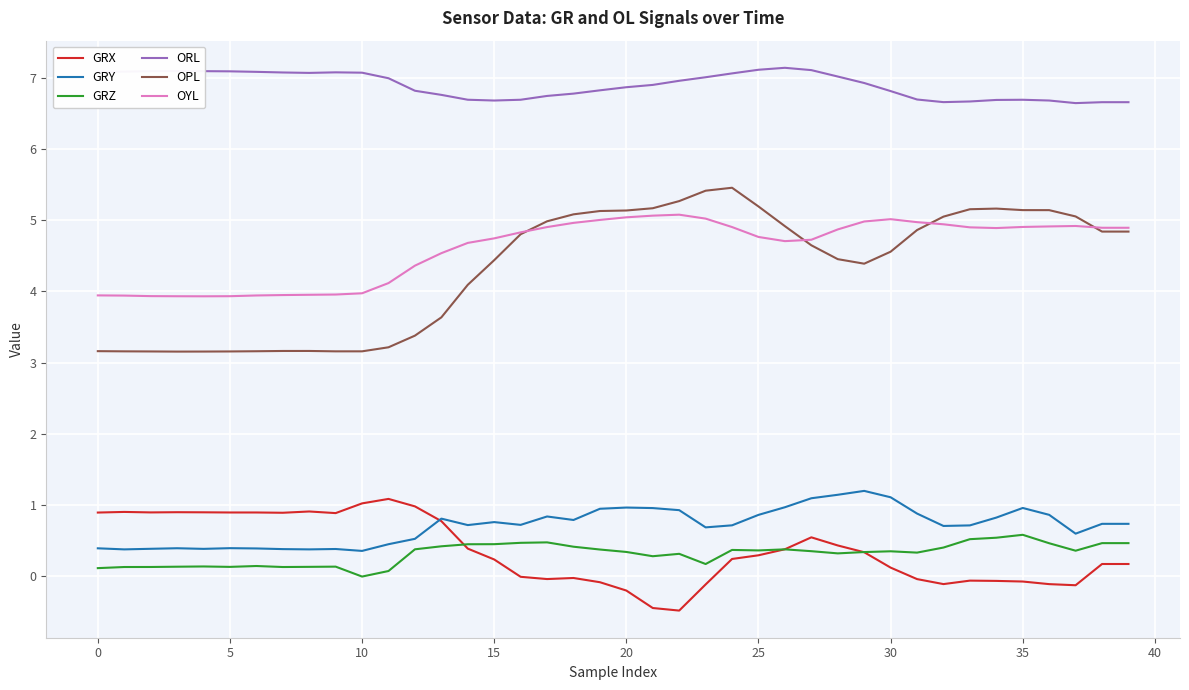

True or false: OYL and GRX intersect in this chart.

False